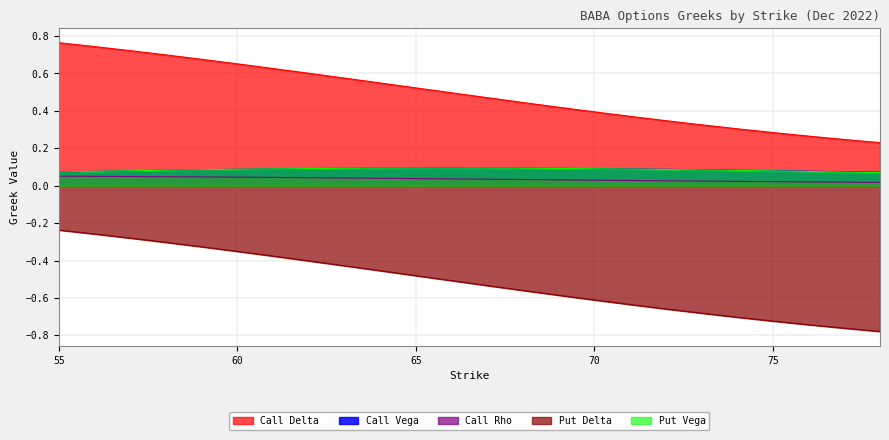

Reading right to left, what are all the values shown in this chart?

Call Delta: 78=0.2	77=0.2	76=0.3	75=0.3	74=0.3	73=0.3	72=0.3	71=0.4	70=0.4	69=0.4	68=0.4	67=0.5	66=0.5	65=0.5	64=0.5	63=0.6	62=0.6	61=0.6	60=0.7	59=0.7	58=0.7	57=0.7	56=0.7	55=0.8
Call Vega: 78=0.1	77=0.1	76=0.1	75=0.1	74=0.1	73=0.1	72=0.1	71=0.1	70=0.1	69=0.1	68=0.1	67=0.1	66=0.1	65=0.1	64=0.1	63=0.1	62=0.1	61=0.1	60=0.1	59=0.1	58=0.1	57=0.1	56=0.1	55=0.1
Call Rho: 78=0.0	77=0.0	76=0.0	75=0.0	74=0.0	73=0.0	72=0.0	71=0.0	70=0.0	69=0.0	68=0.0	67=0.0	66=0.0	65=0.0	64=0.0	63=0.0	62=0.0	61=0.0	60=0.0	59=0.0	58=0.0	57=0.0	56=0.1	55=0.1
Put Delta: 78=-0.8	77=-0.8	76=-0.7	75=-0.7	74=-0.7	73=-0.7	72=-0.7	71=-0.6	70=-0.6	69=-0.6	68=-0.6	67=-0.5	66=-0.5	65=-0.5	64=-0.5	63=-0.4	62=-0.4	61=-0.4	60=-0.4	59=-0.3	58=-0.3	57=-0.3	56=-0.3	55=-0.2
Put Vega: 78=0.1	77=0.1	76=0.1	75=0.1	74=0.1	73=0.1	72=0.1	71=0.1	70=0.1	69=0.1	68=0.1	67=0.1	66=0.1	65=0.1	64=0.1	63=0.1	62=0.1	61=0.1	60=0.1	59=0.1	58=0.1	57=0.1	56=0.1	55=0.1